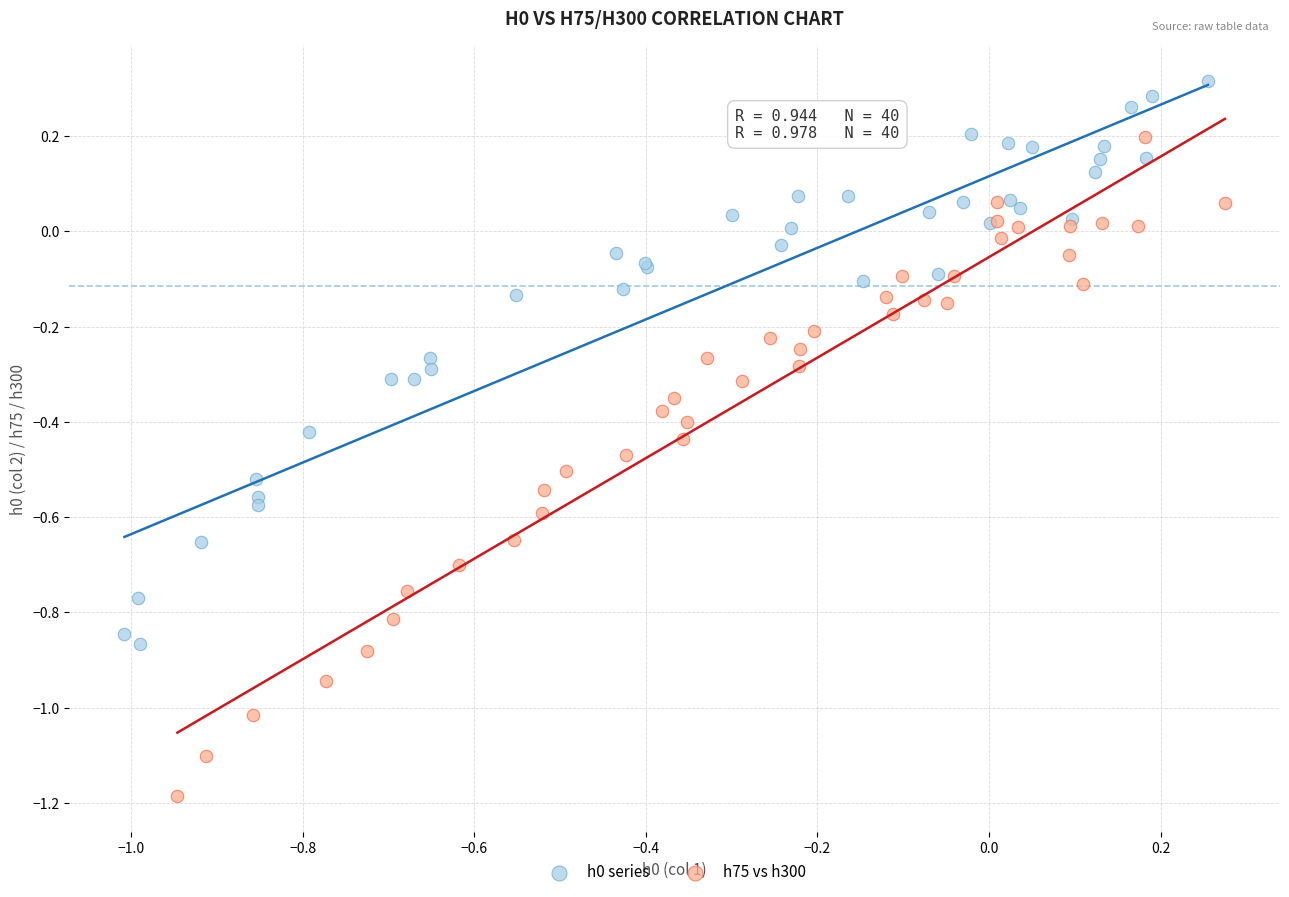

Which series has the largest Y range (max minus min)?

h75 vs h300